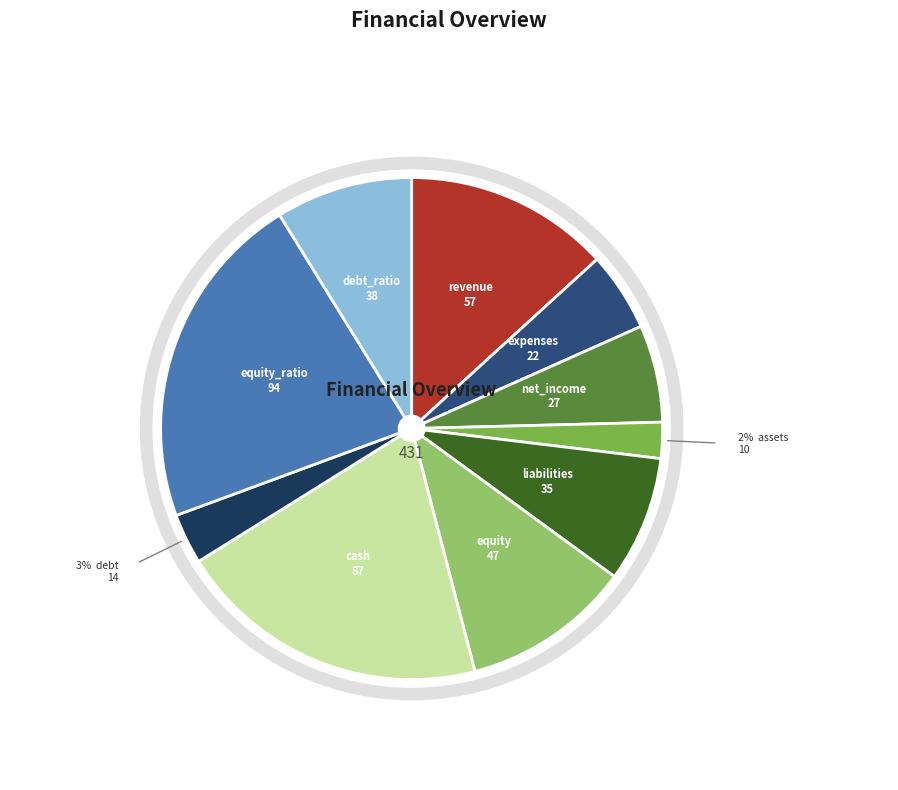

To the nearest percent, what percentage of the pie is debt_ratio?

9%